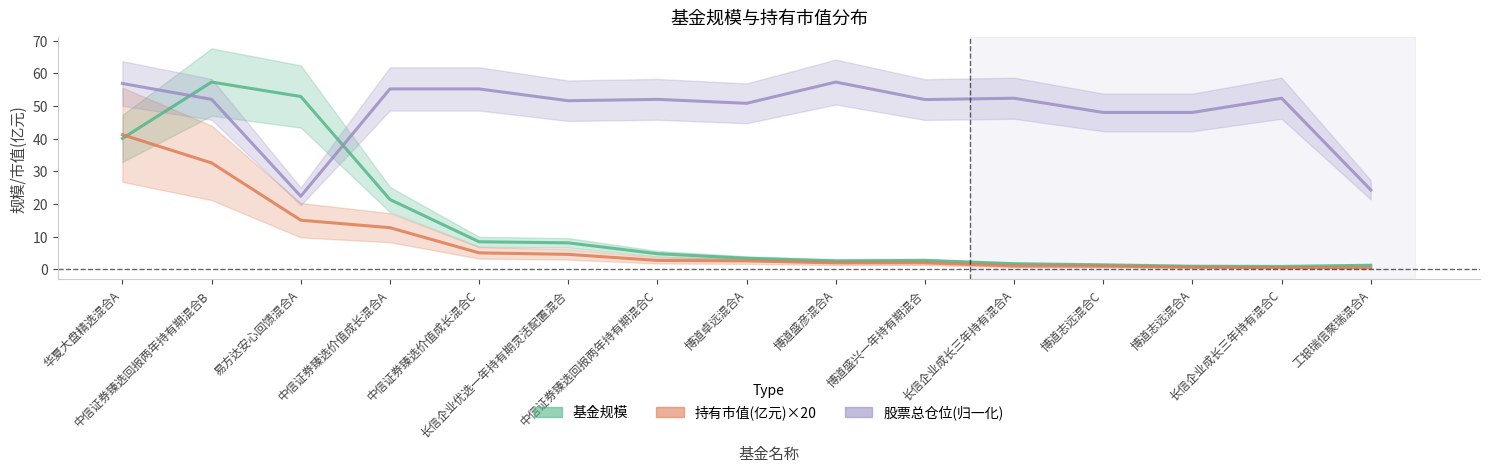

Rank the series at 博道盛兴一年持有期混合 from highest to lowest value.

股票总仓位(归一化), 基金规模, 持有市值(亿元)×20